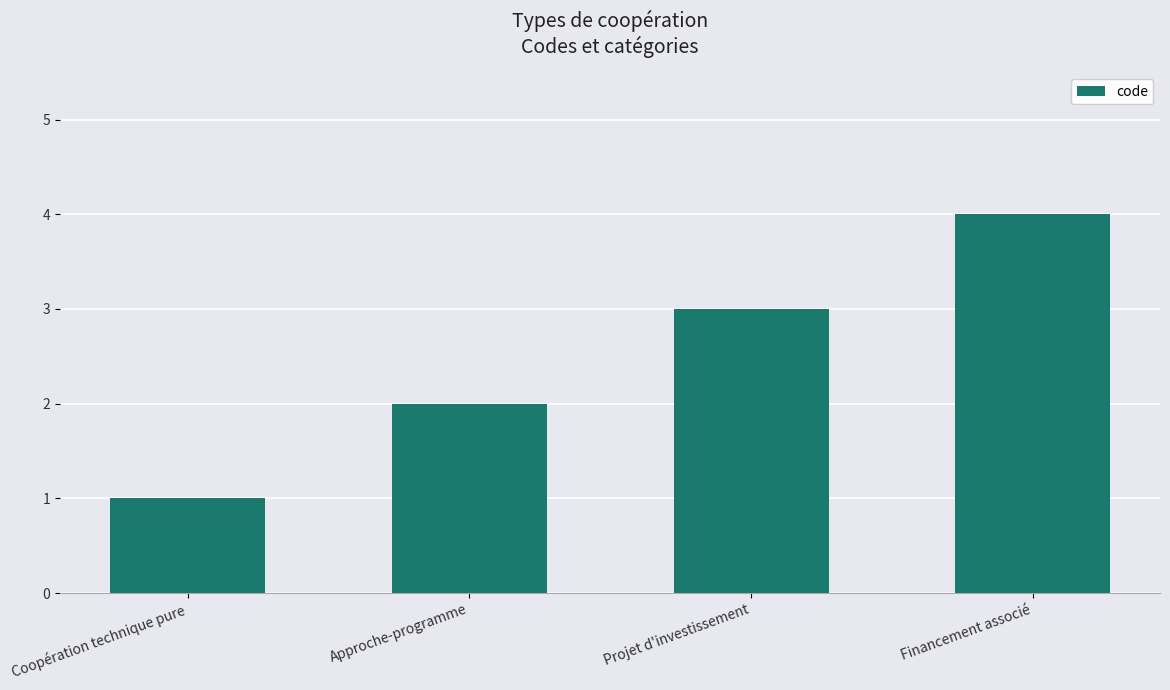

The value at Financement associé is 4. True or false?

True